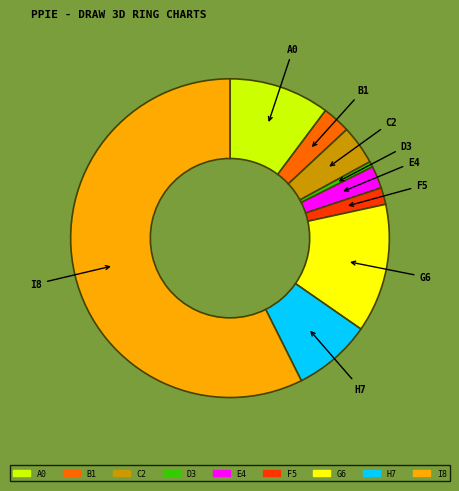

Which has a higher value, G6 or D3?

G6